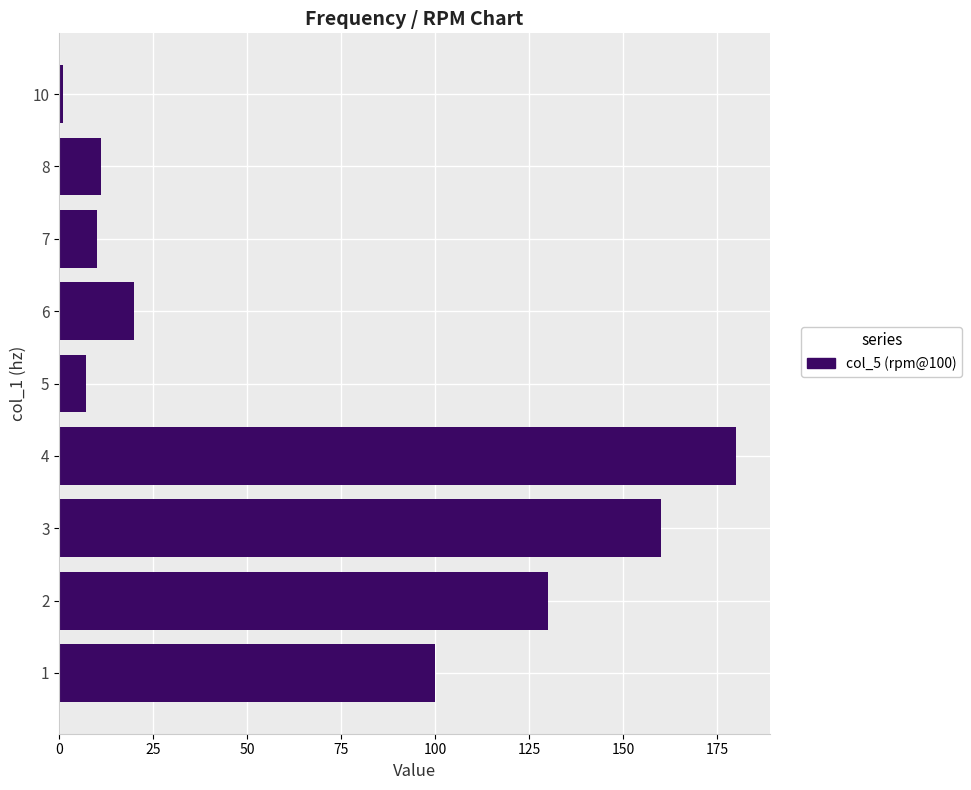

Is it true that the value at 6 is 8?

False